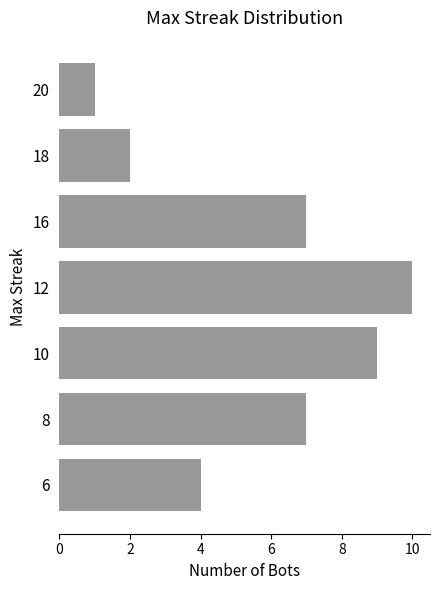

True or false: the data shows 12 at 10.

False